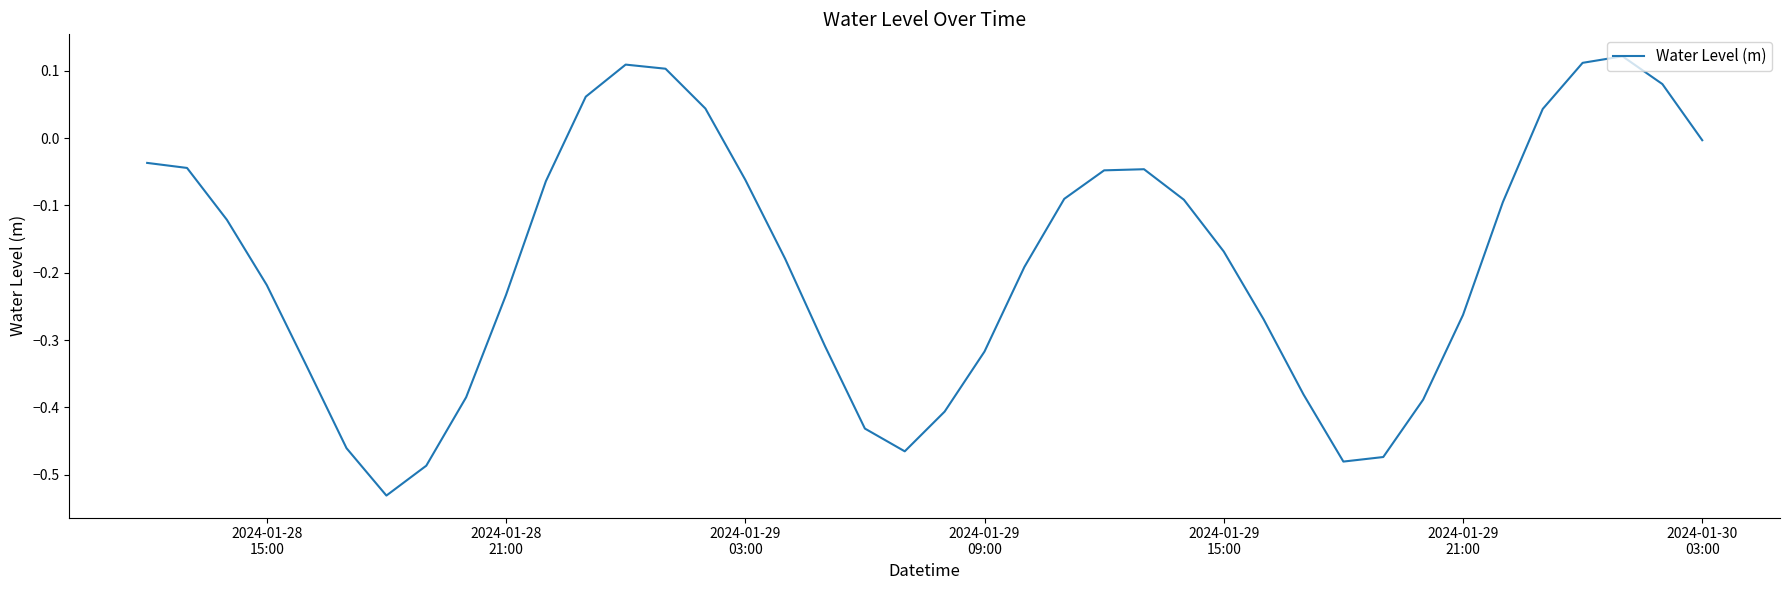

How many distinct data groups are displayed?

1